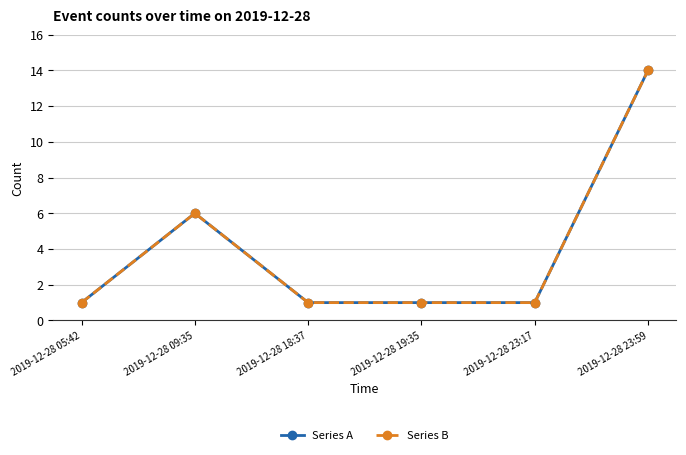

What is the smallest value displayed?

1